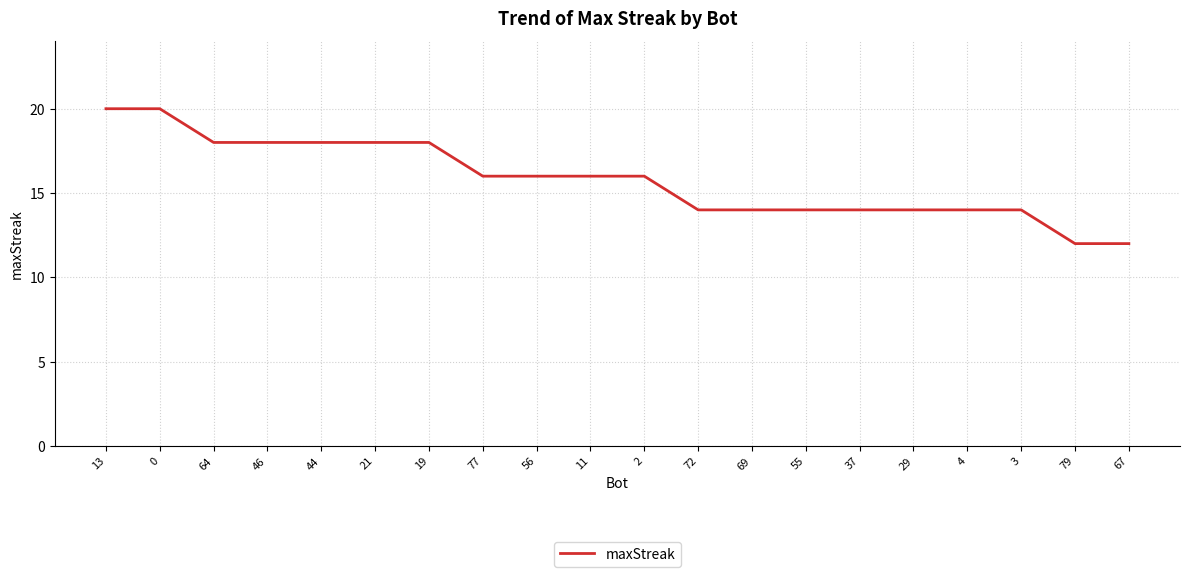

What position from the left is 3?

18